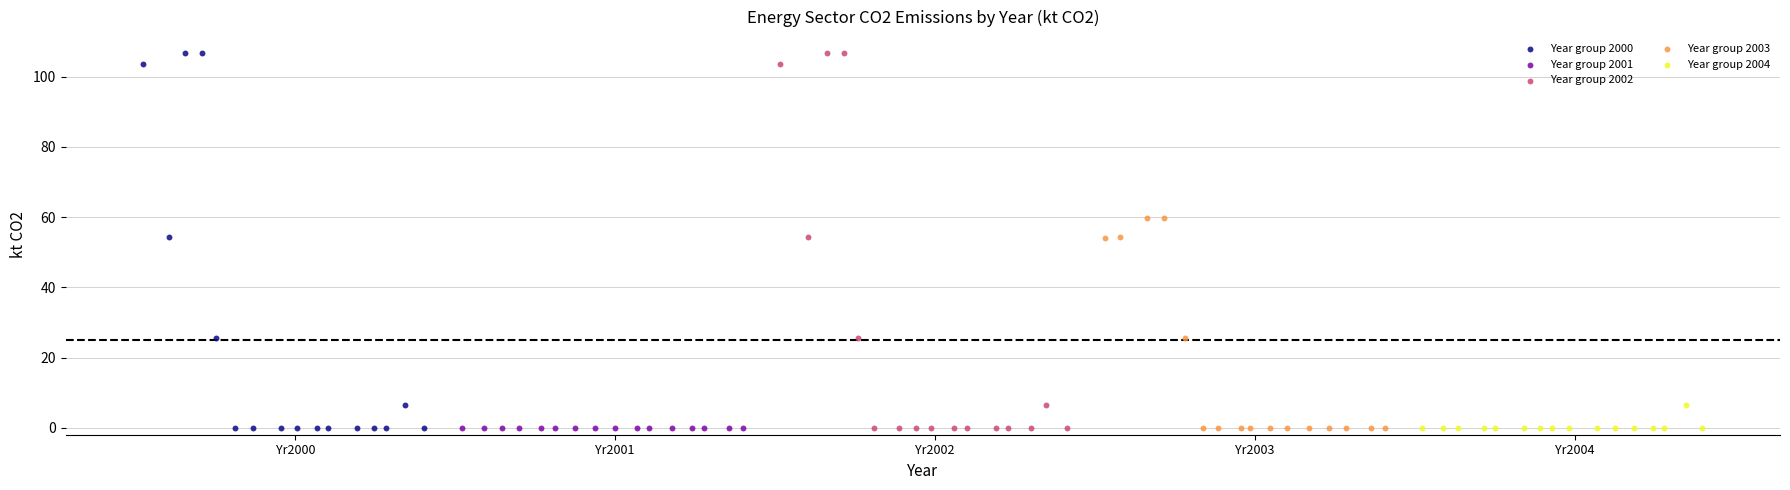

What are all the series names shown in the legend?

Year group 2000, Year group 2001, Year group 2002, Year group 2003, Year group 2004